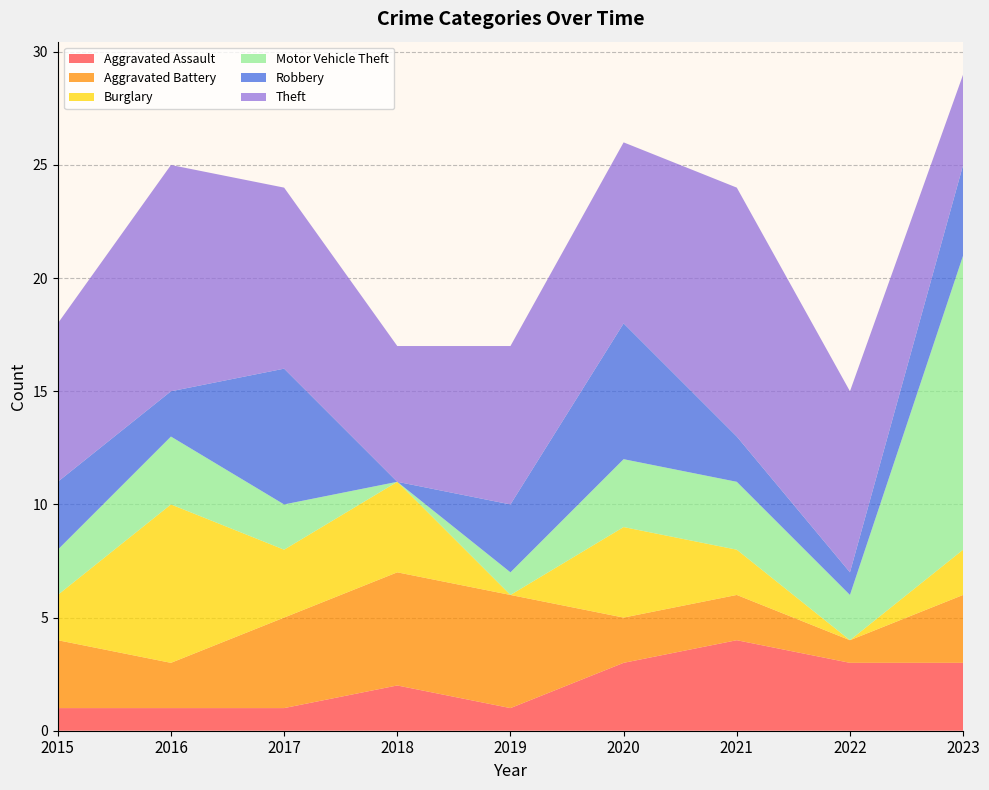

Reading right to left, transcribe all the data shown in this chart.

Aggravated Assault: 2023=3	2022=3	2021=4	2020=3	2019=1	2018=2	2017=1	2016=1	2015=1
Aggravated Battery: 2023=3	2022=1	2021=2	2020=2	2019=5	2018=5	2017=4	2016=2	2015=3
Burglary: 2023=2	2022=0	2021=2	2020=4	2019=0	2018=4	2017=3	2016=7	2015=2
Motor Vehicle Theft: 2023=13	2022=2	2021=3	2020=3	2019=1	2018=0	2017=2	2016=3	2015=2
Robbery: 2023=4	2022=1	2021=2	2020=6	2019=3	2018=0	2017=6	2016=2	2015=3
Theft: 2023=4	2022=8	2021=11	2020=8	2019=7	2018=6	2017=8	2016=10	2015=7